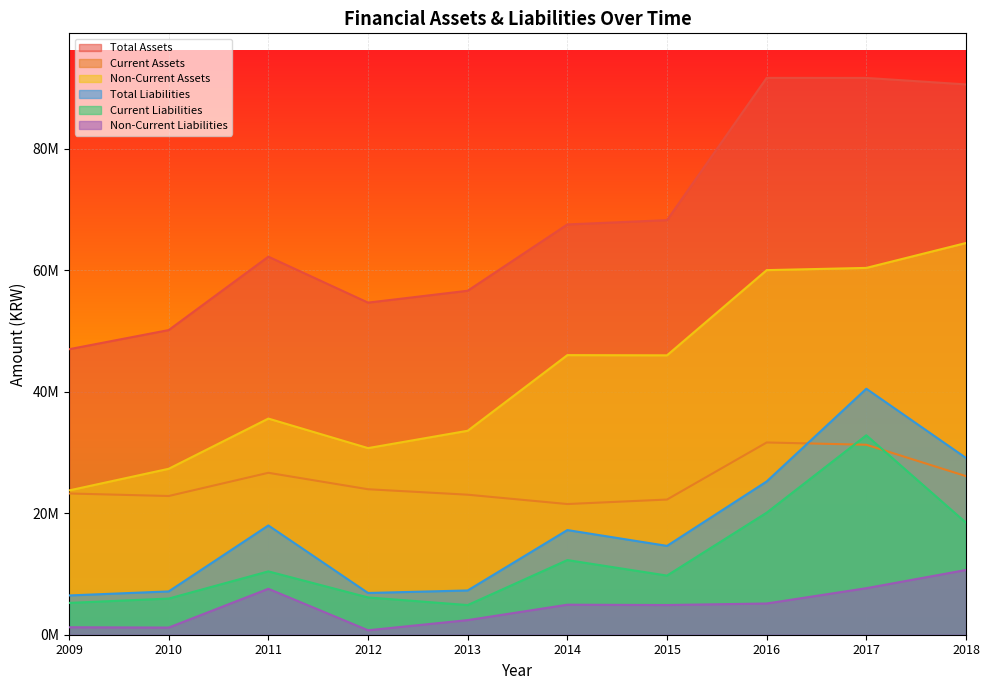

List the series in order of their peak value, lowest first.

Non-Current Liabilities, Current Assets, Current Liabilities, Total Liabilities, Non-Current Assets, Total Assets